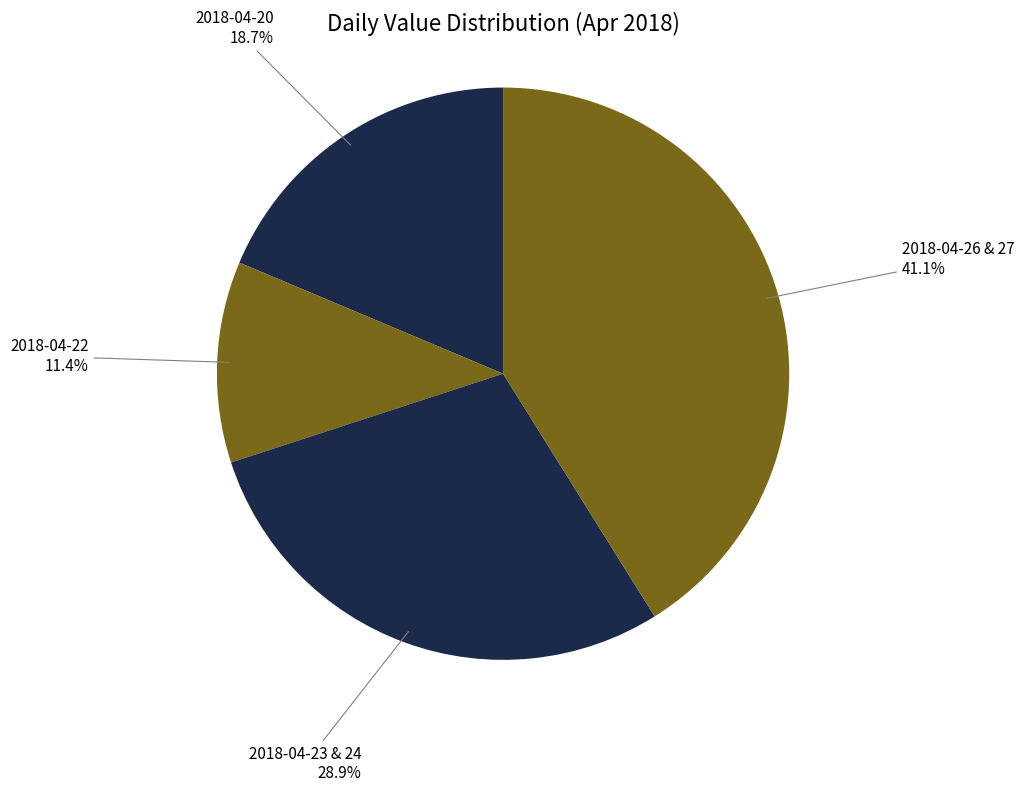

To the nearest percent, what percentage of the pie is 2018-04-20?

19%